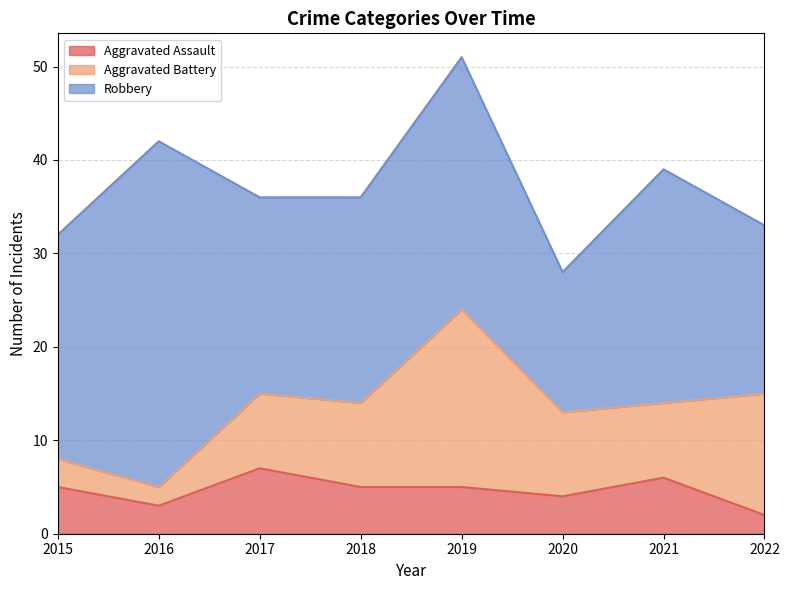

List the series in order of their overall mean, highest first.

Robbery, Aggravated Battery, Aggravated Assault